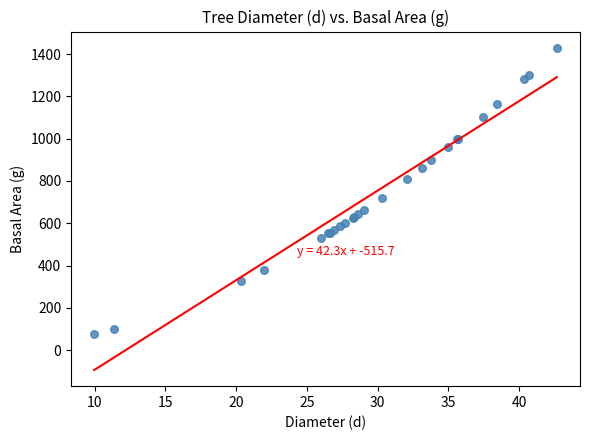

What Y value in the scatter plot is closest to 754?

719.9